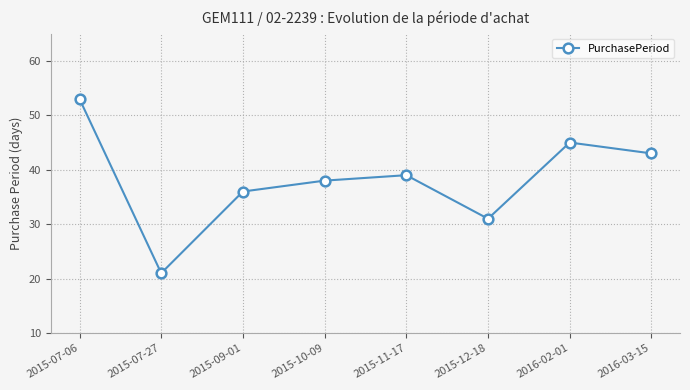

What is the label of the 5th point from the right?

2015-10-09